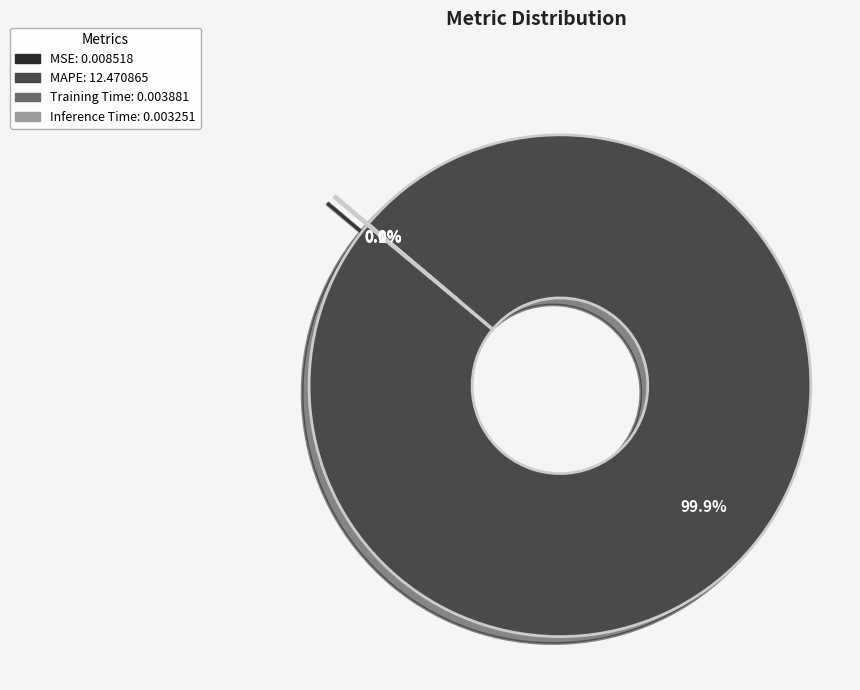

What percentage is the MAPE slice, to the nearest percent?

100%